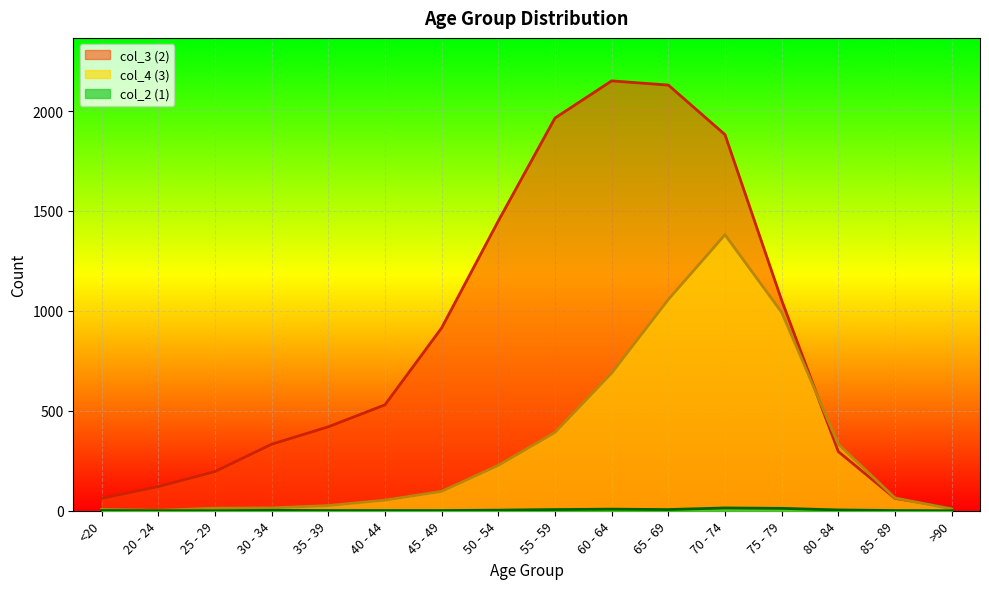

True or false: col_2 (1) and col_3 (2) intersect in this chart.

False